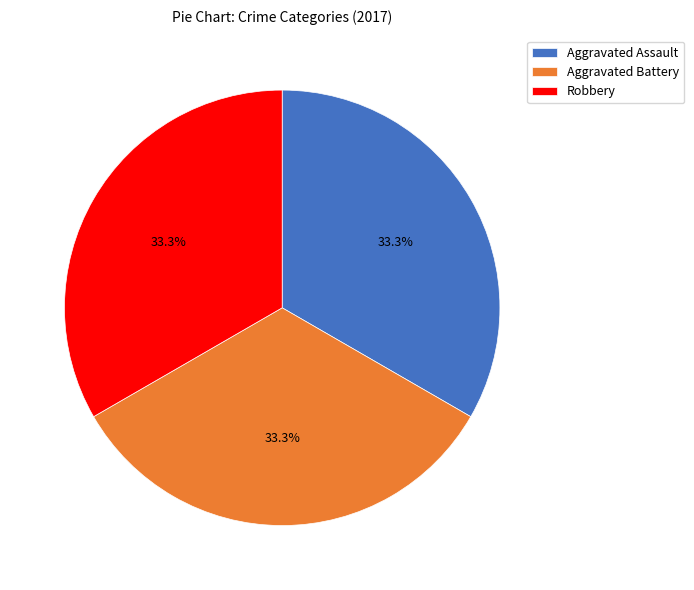

Approximately how many times larger is the value at Robbery compared to Aggravated Assault?

1.0